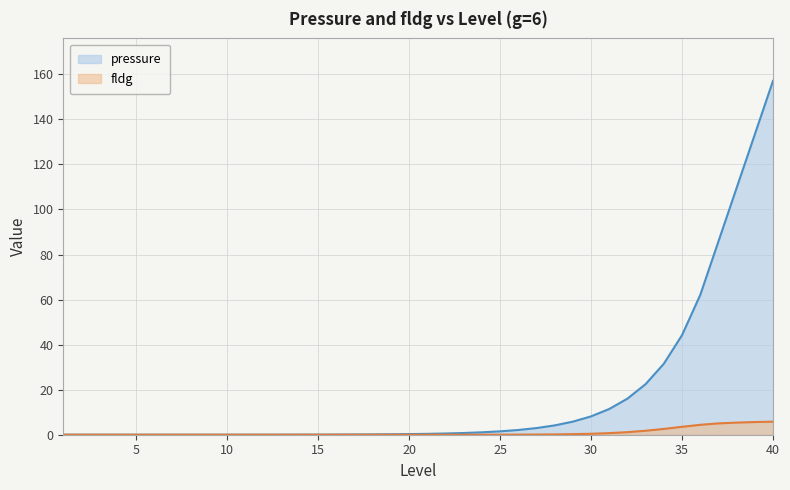

Which category has the lowest value in the fldg series?

1